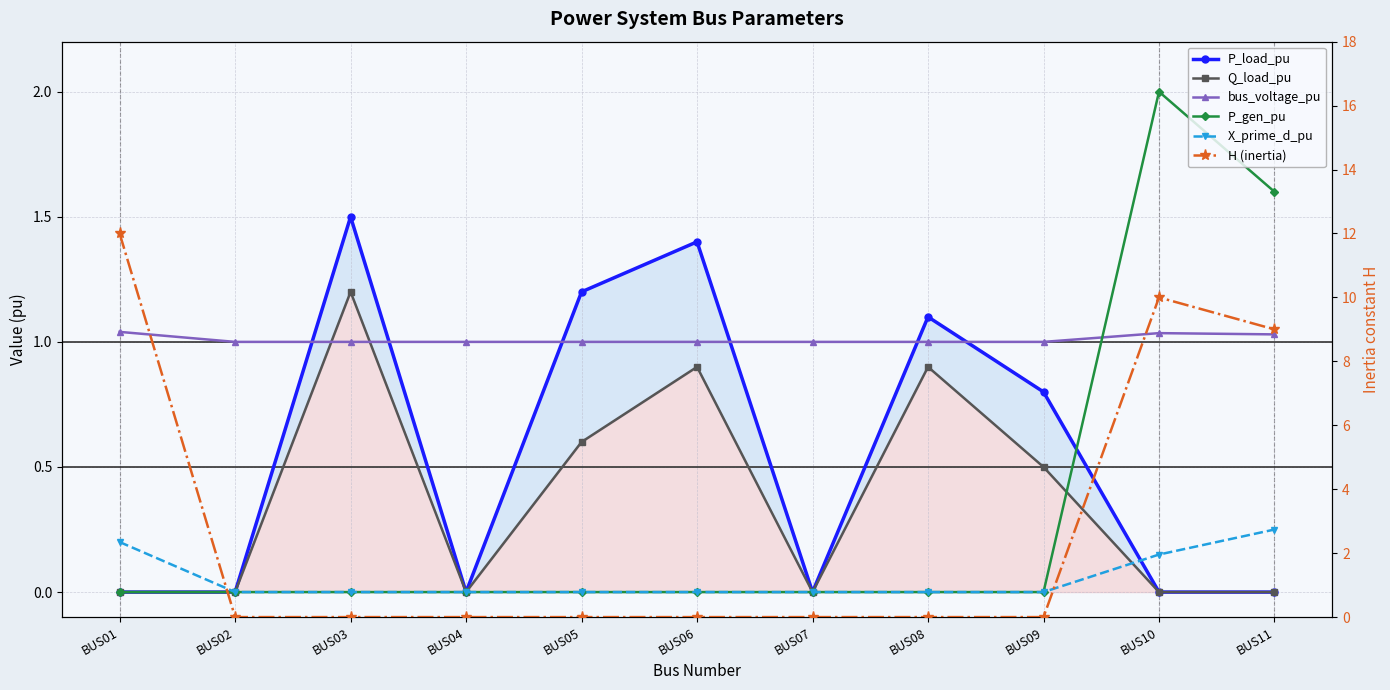

What is the total value across all series at BUS11?

11.9